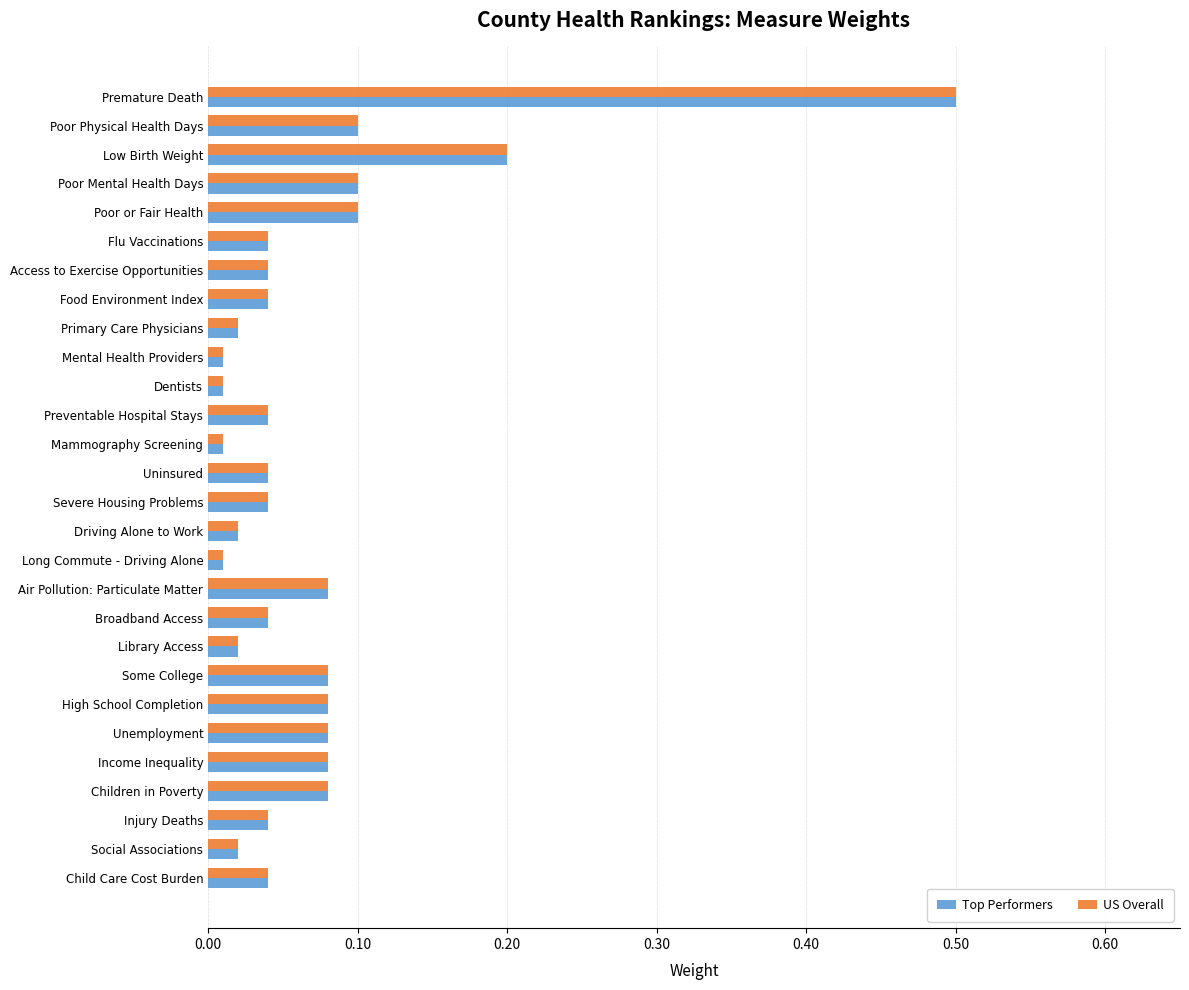

What is the maximum value for Top Performers?

0.5